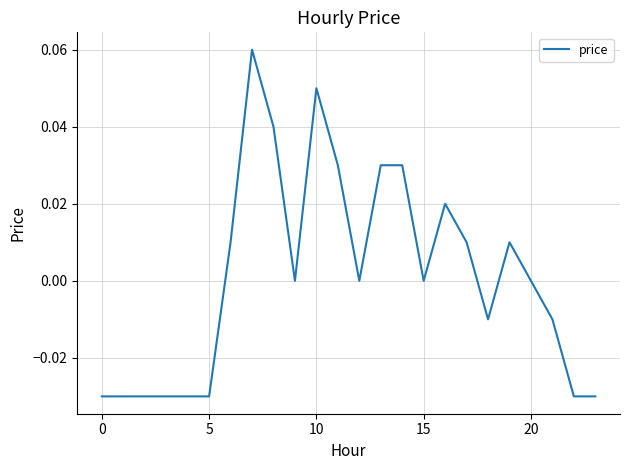

How many lines are shown in the chart?

1